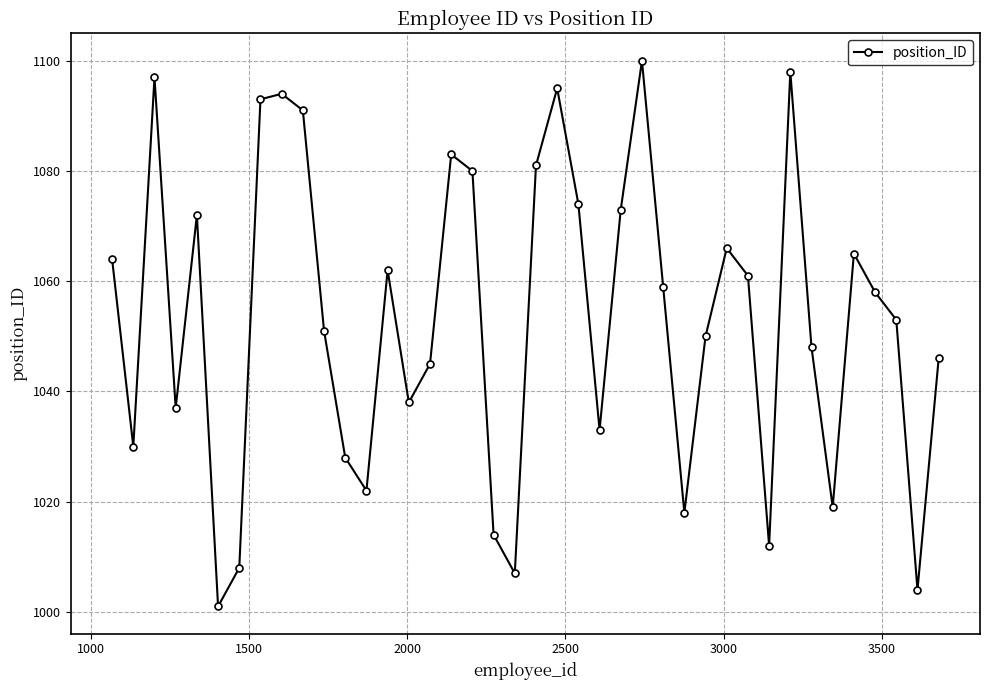

What is the value of the 6th point from the left?

1001